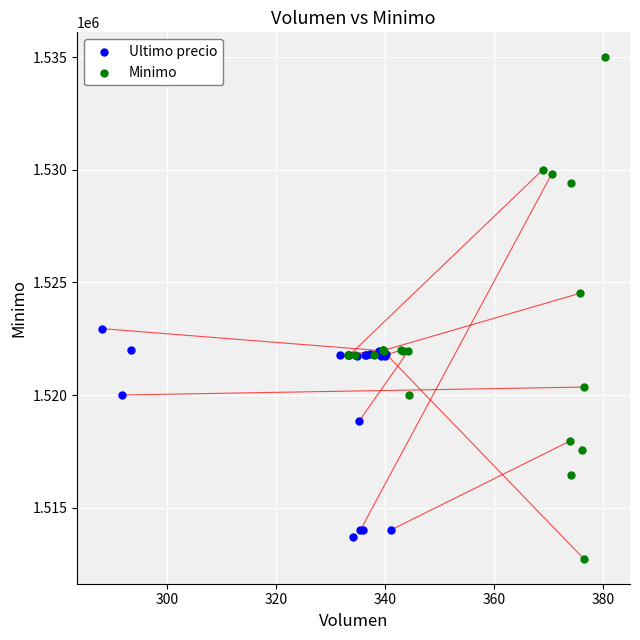

Which series reaches the maximum Y coordinate?

Minimo